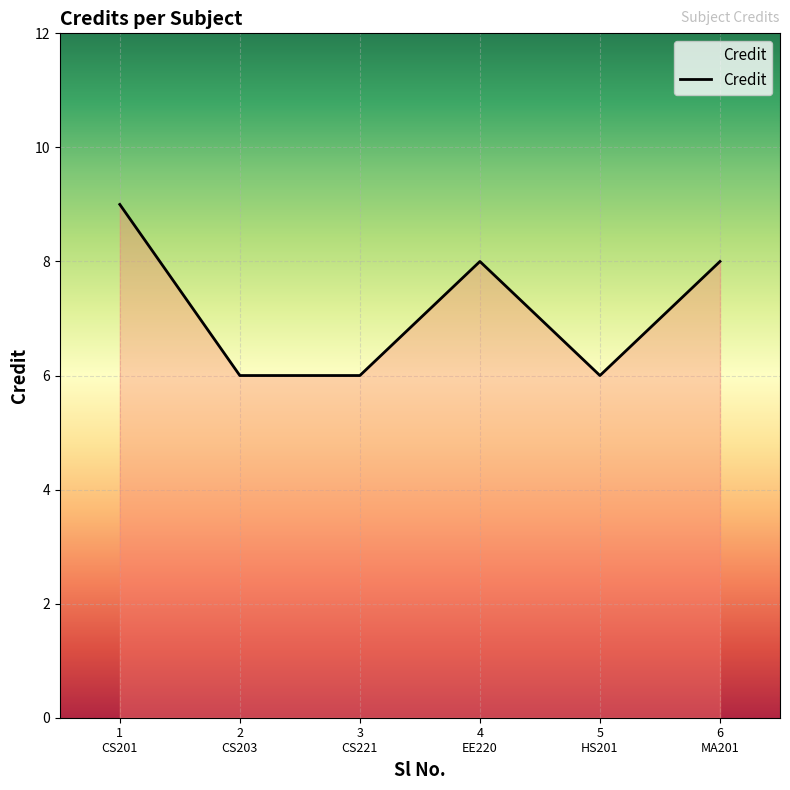

What is the difference between the maximum and minimum values?

3